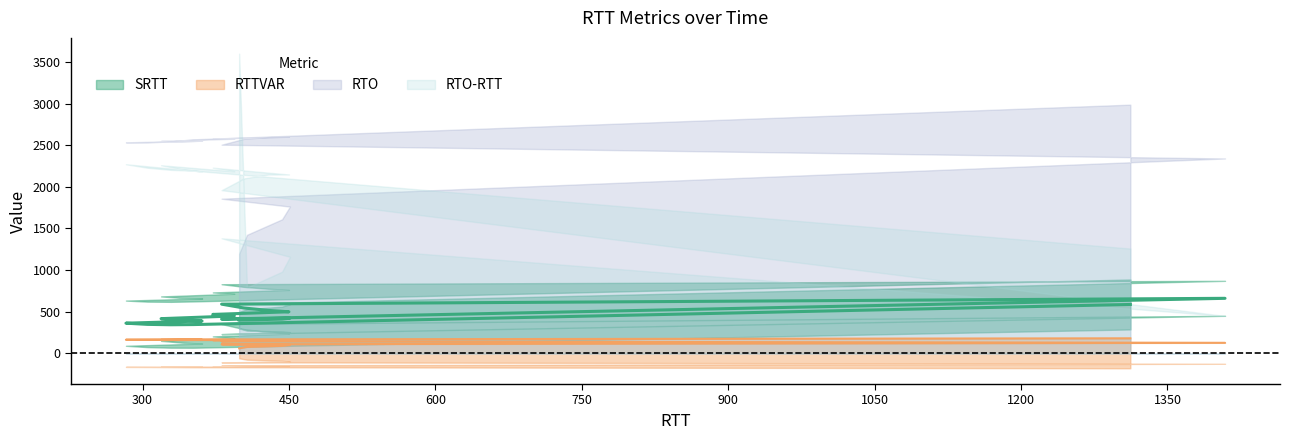

What is the total value across all series at 319?

576.6